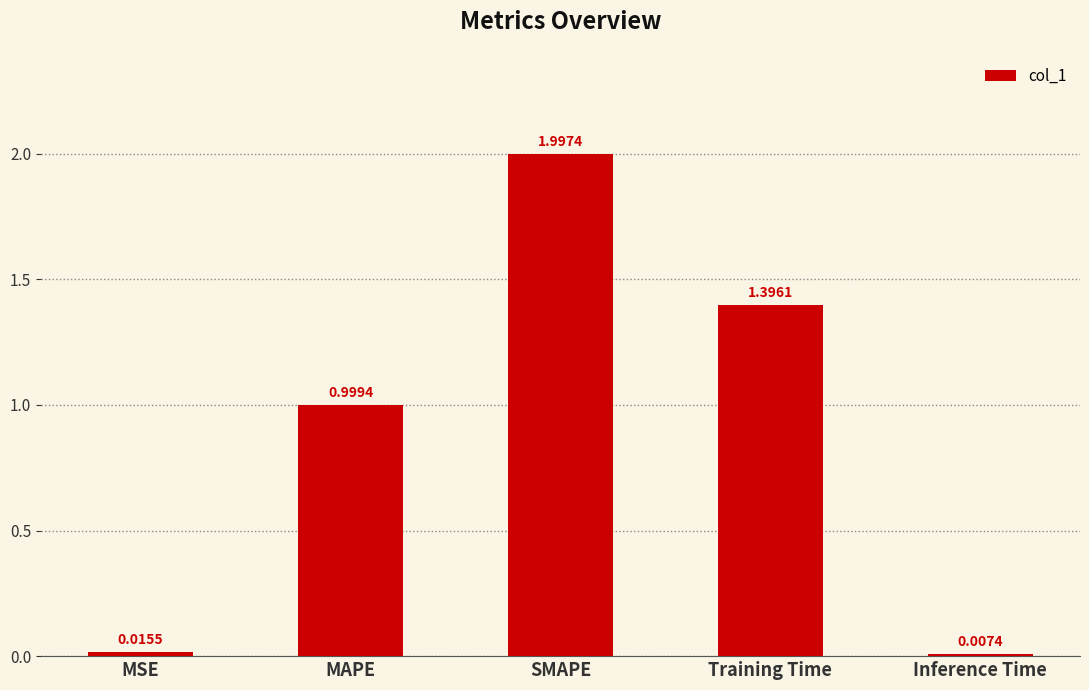

What is the sum of the values at Training Time and MSE?

1.4